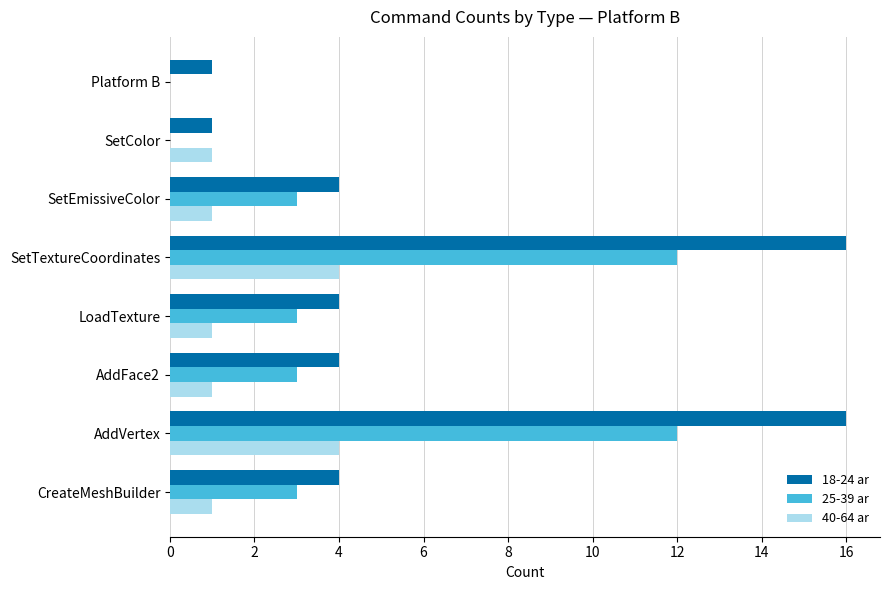

What is the highest value of the 40-64 ar series?

4